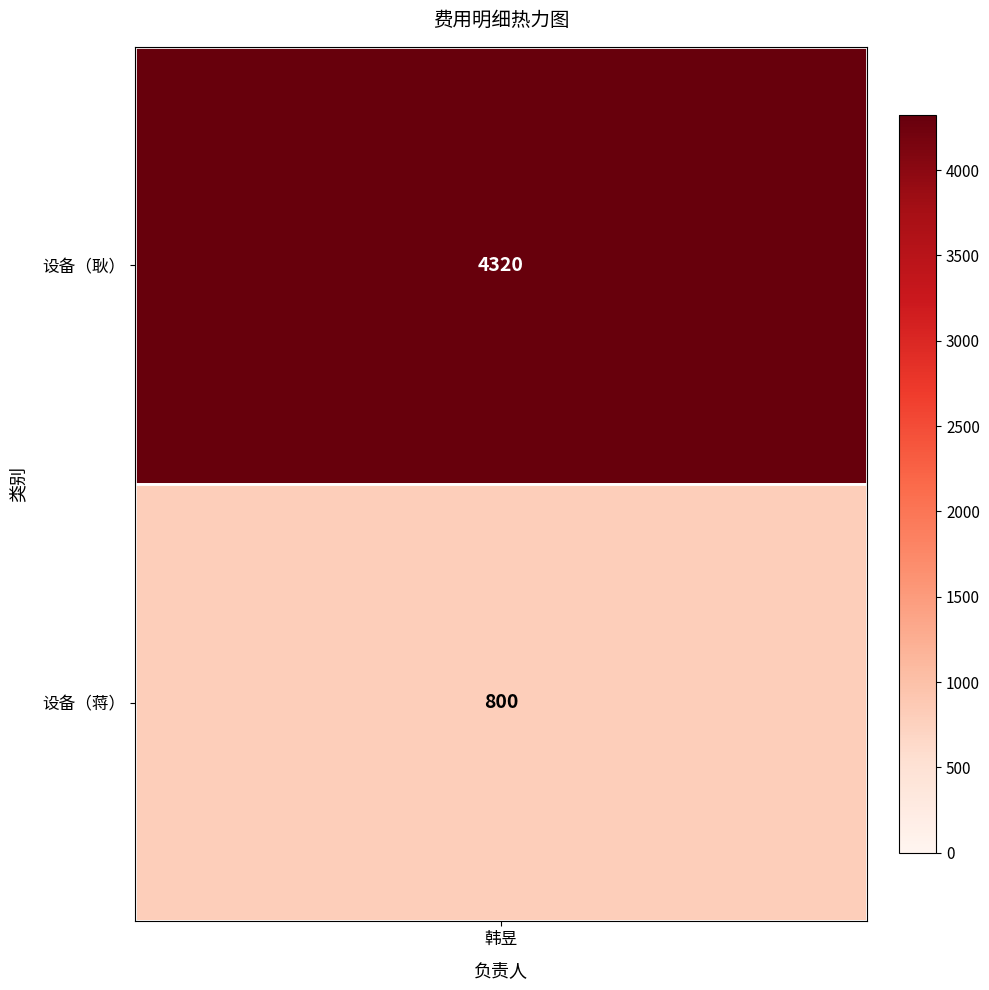

What is the difference between the maximum and minimum values?

3520